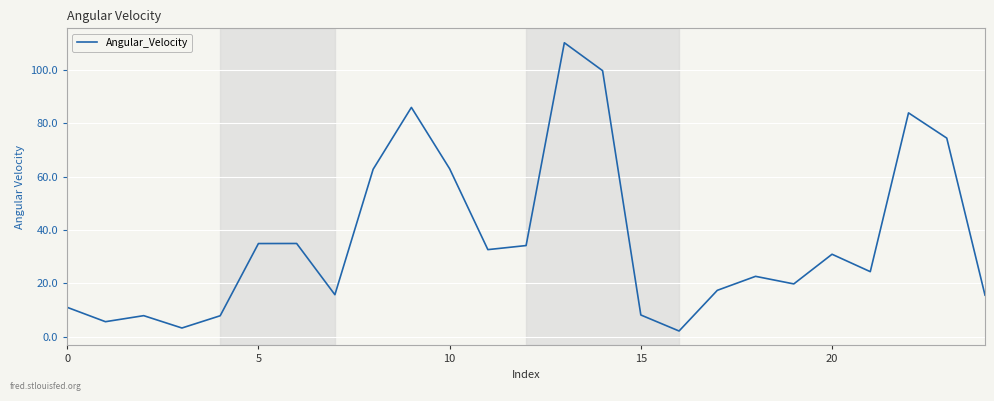

Does the chart display data point markers on the line(s)?

No